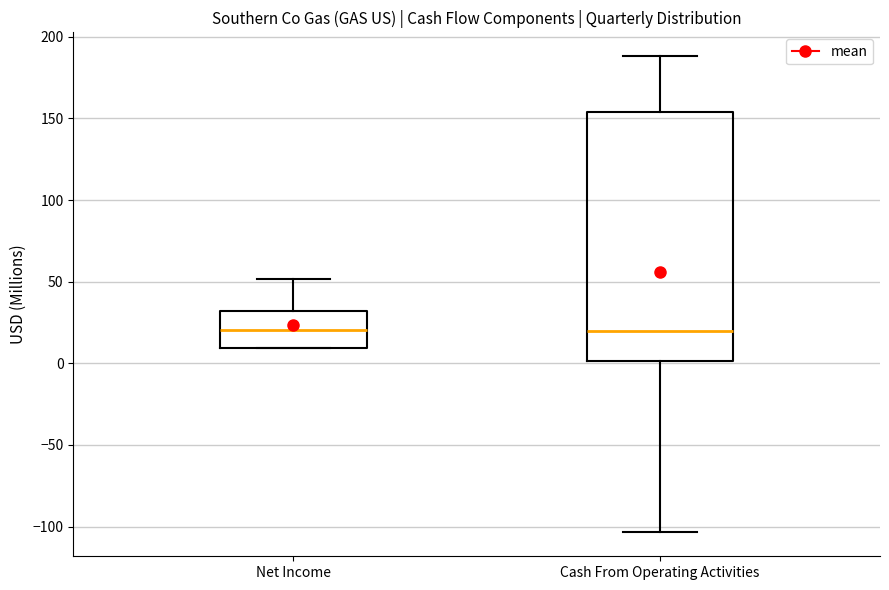

Where is the upper edge of the box for Net Income on the y-axis? The values are not printed on the chart, so give them approximately, as read against the axis.

30